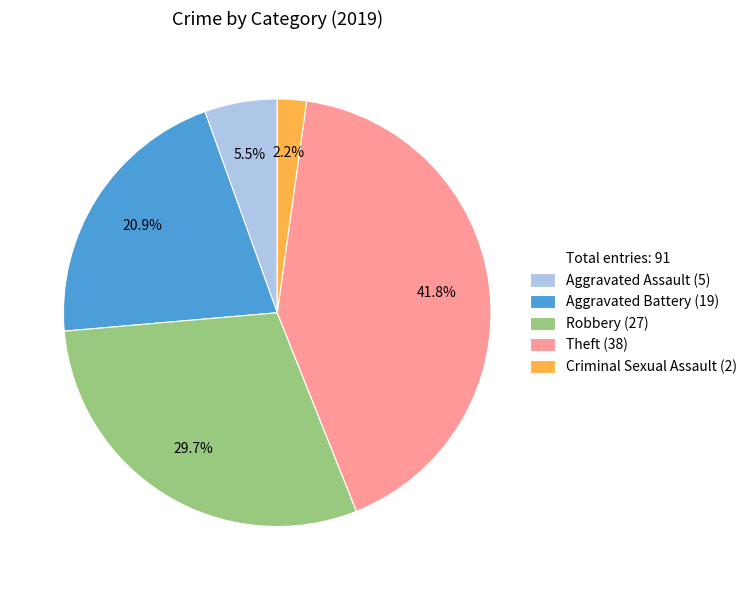

Is there any slice that represents more than half of the pie?

No